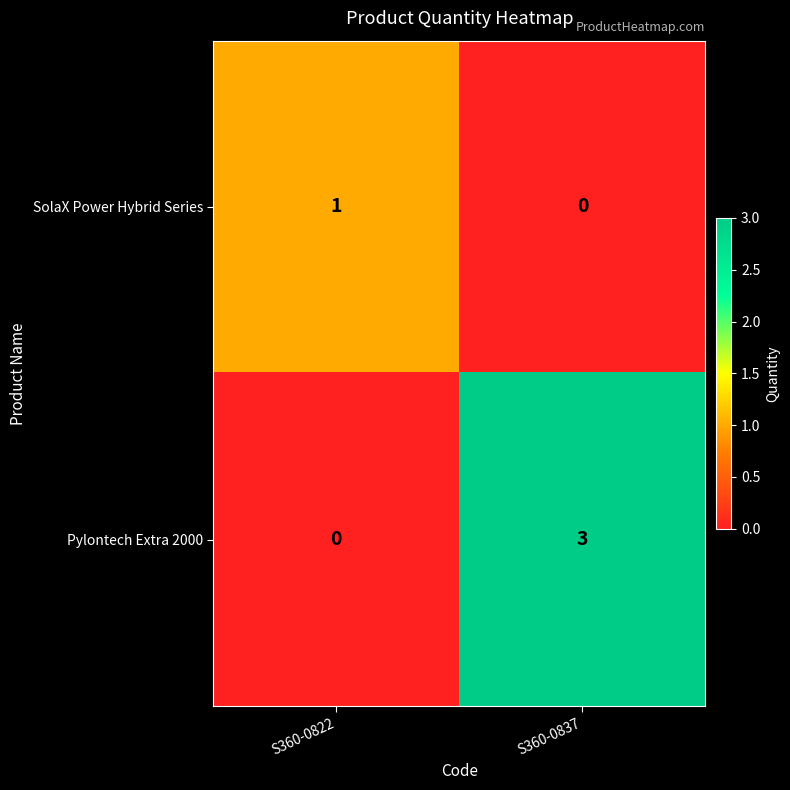

List the series in order of their overall mean, highest first.

Pylontech Extra 2000, SolaX Power Hybrid Series